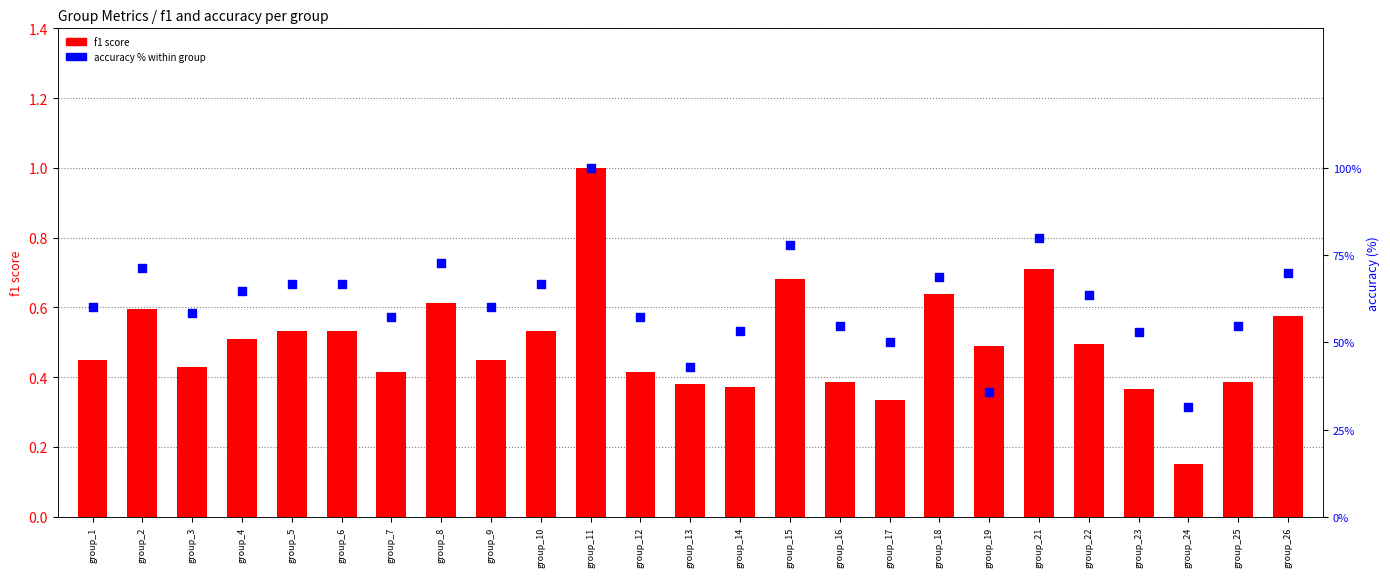

Is the value of f1 score at group_18 greater than the value of accuracy % at group_9?

No